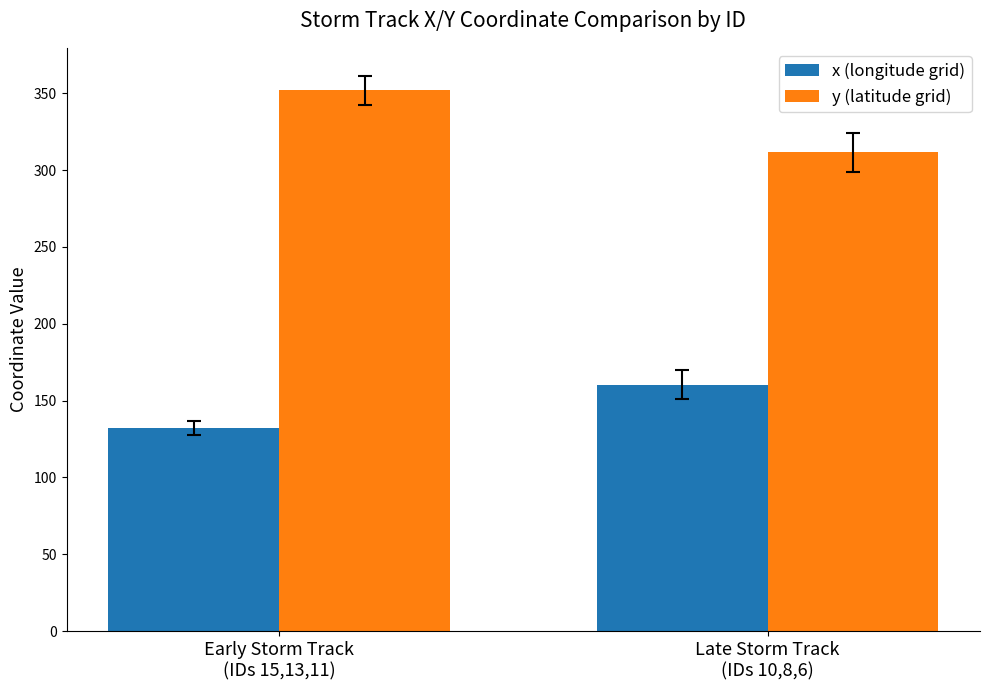

Is it true that x (longitude grid) equals 198.2 at Early Storm Track
(IDs 15,13,11)?

False